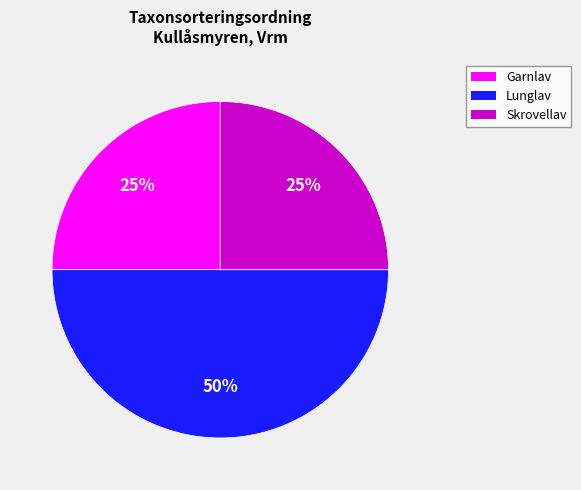

To the nearest percent, what is the average slice percentage?

33%